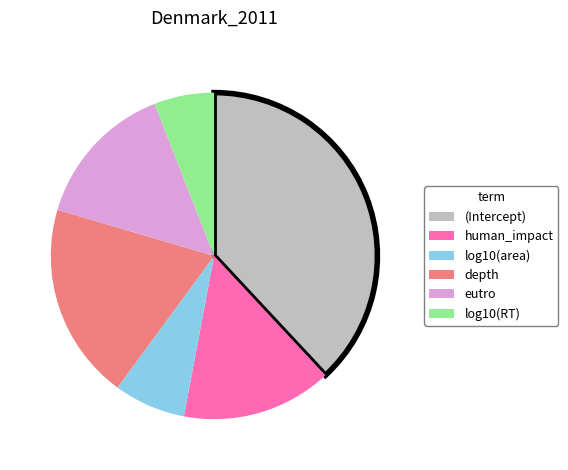

Is depth the majority of the pie?

No